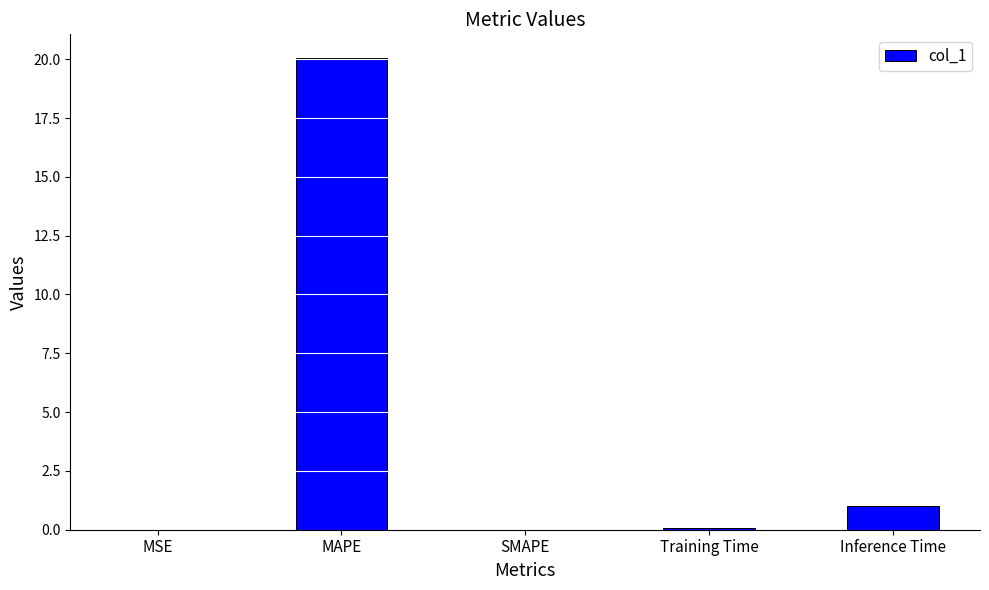

How many series are shown in this chart?

1